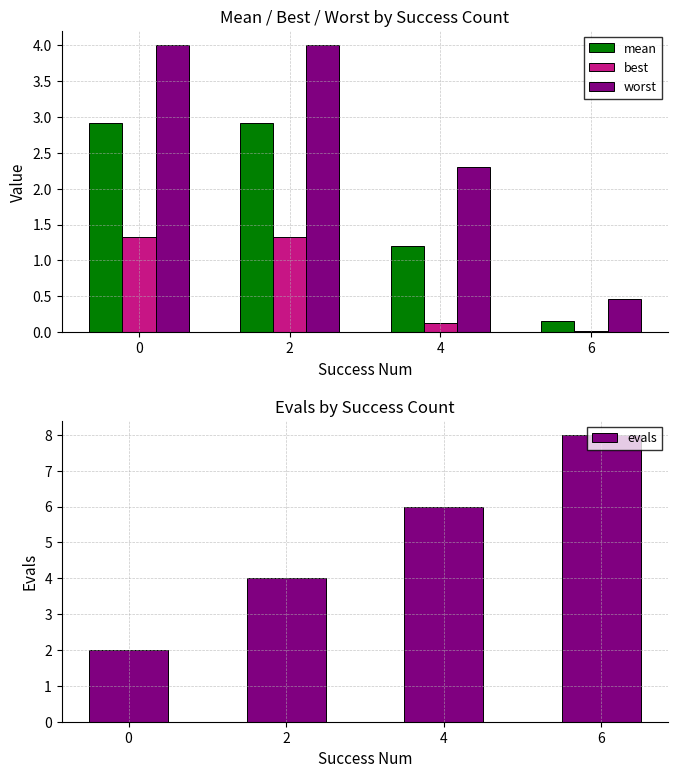

Between 0 and 6, which series saw the biggest shift?

evals